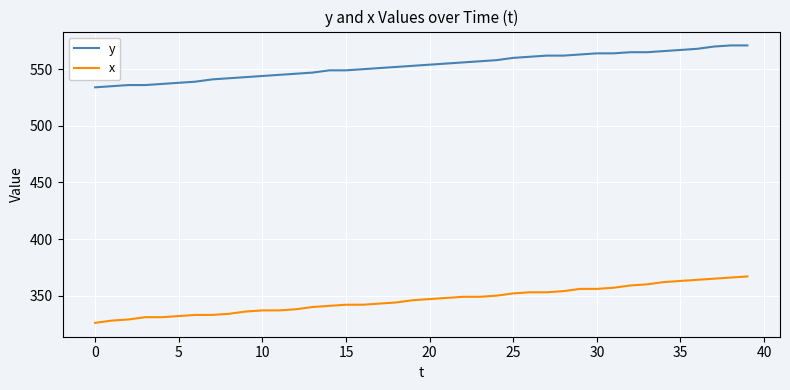

What is the minimum value shown in the chart?

326